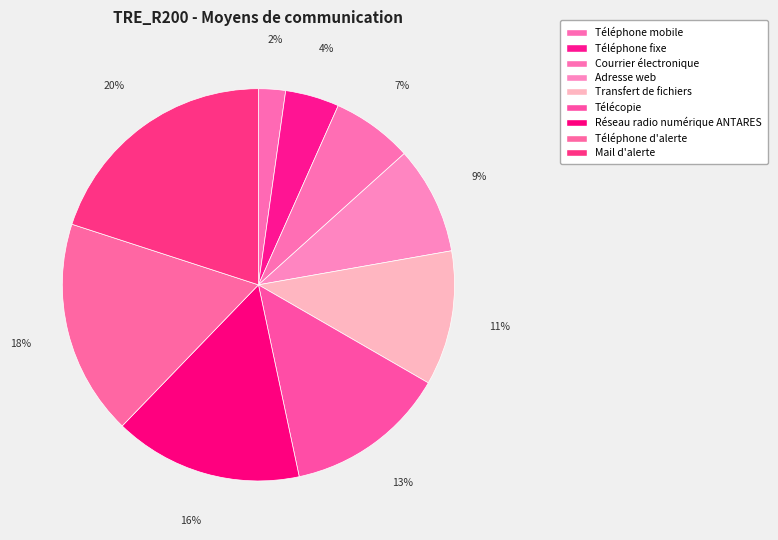

Rank the categories by value from highest to lowest.

Mail d'alerte, Téléphone d'alerte, Réseau radio numérique ANTARES, Télécopie, Transfert de fichiers, Adresse web, Courrier électronique, Téléphone fixe, Téléphone mobile